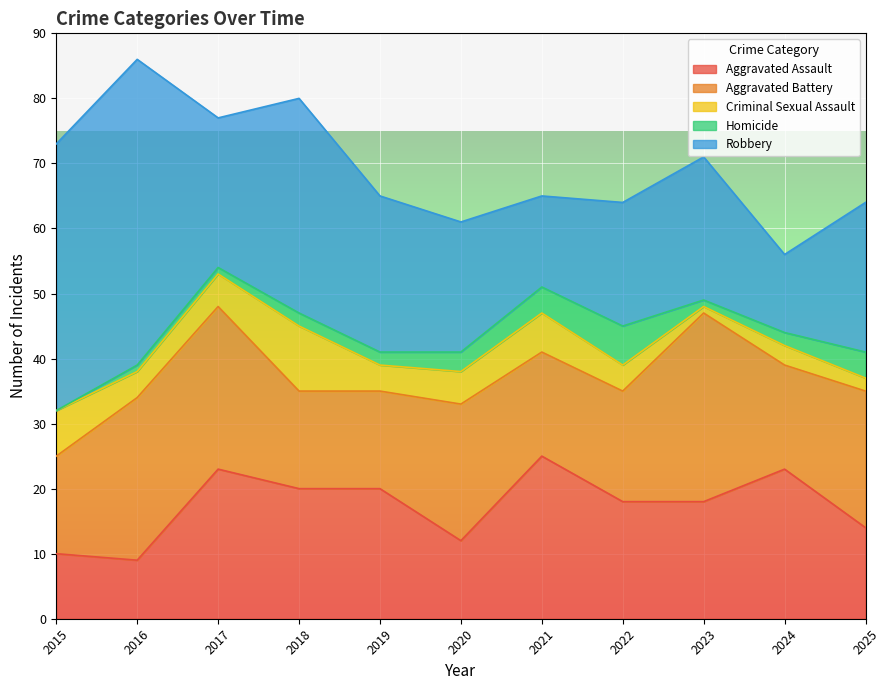

Which series has the widest spread of values?

Robbery